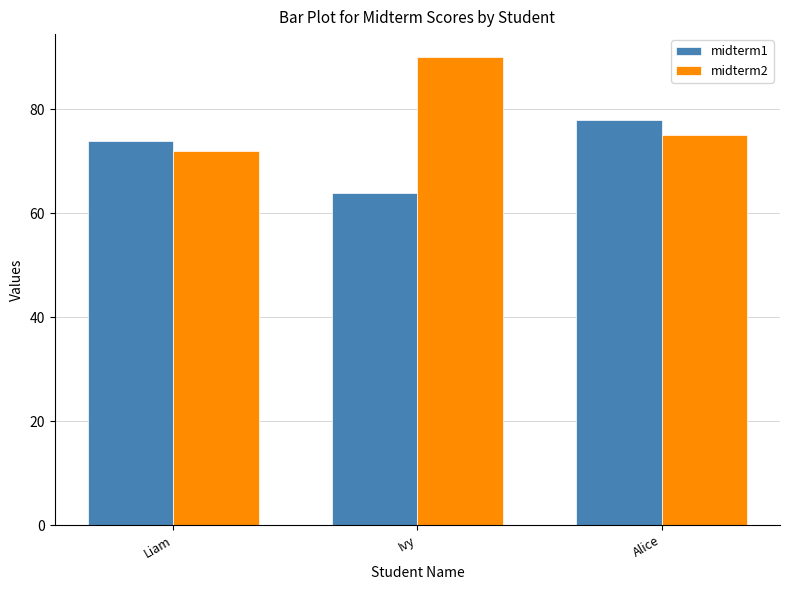

Read the midterm2 value at Alice.

75